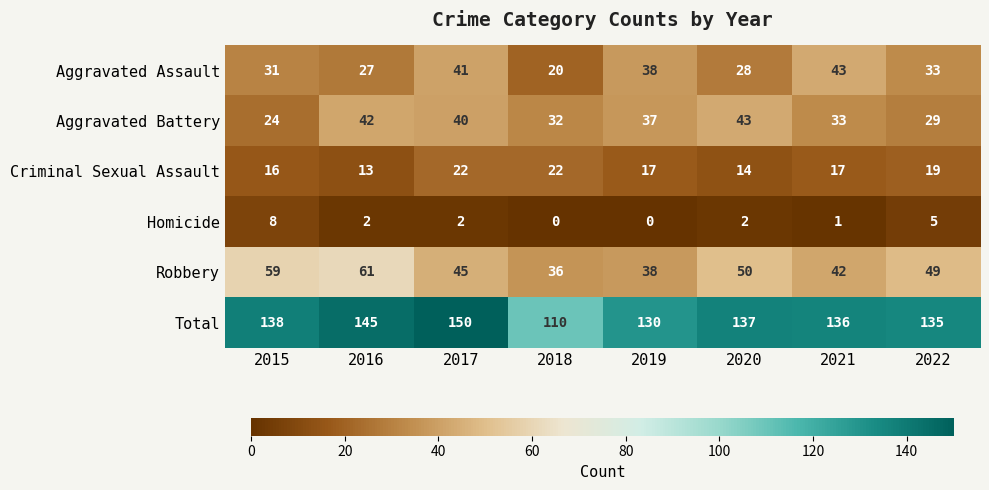

Rank the categories by Aggravated Assault value from lowest to highest.

2018, 2016, 2020, 2015, 2022, 2019, 2017, 2021